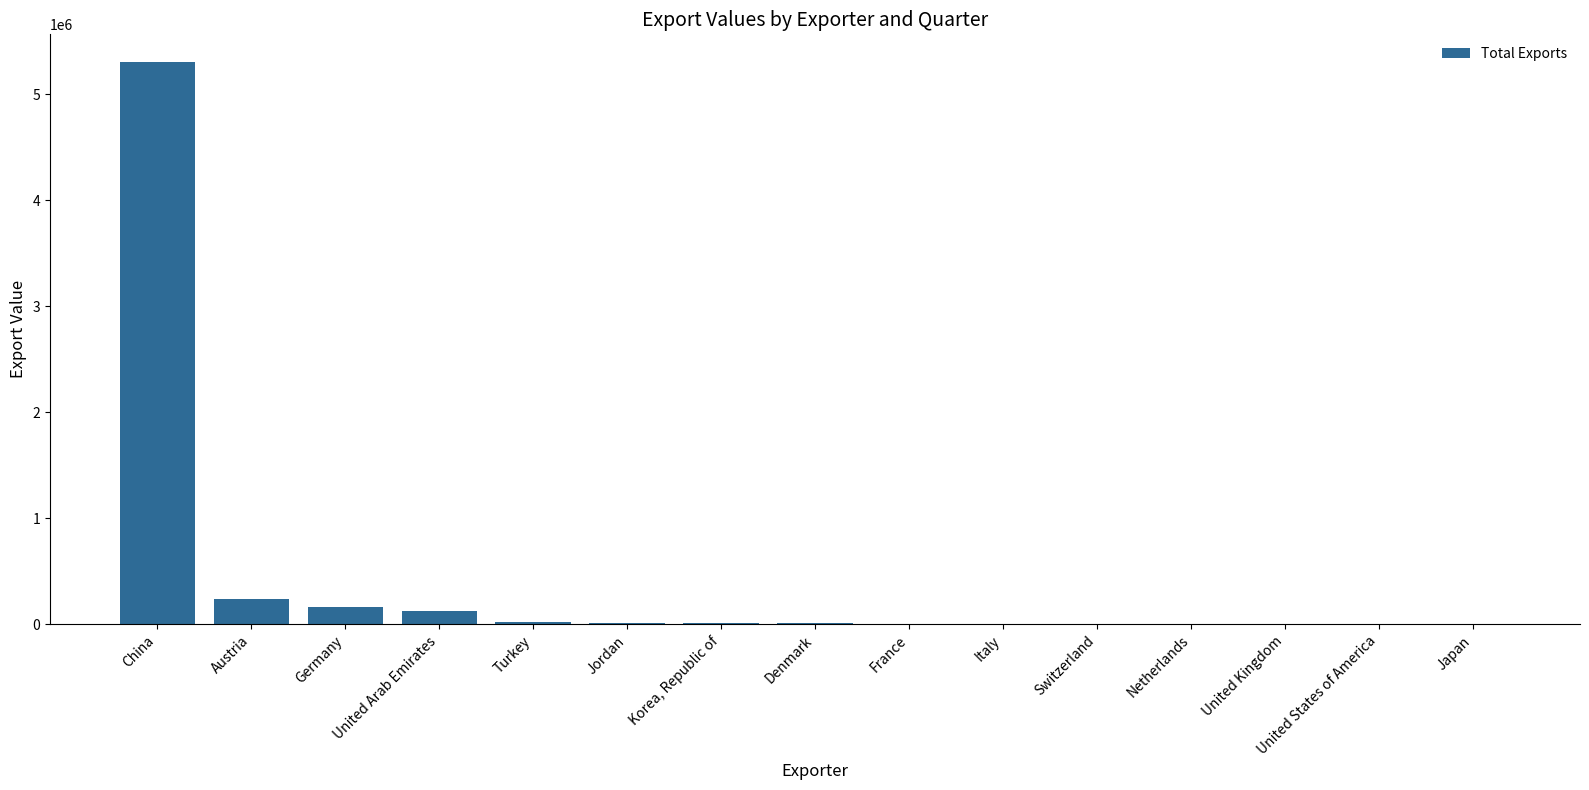

Which label corresponds to the largest value in the chart?

China